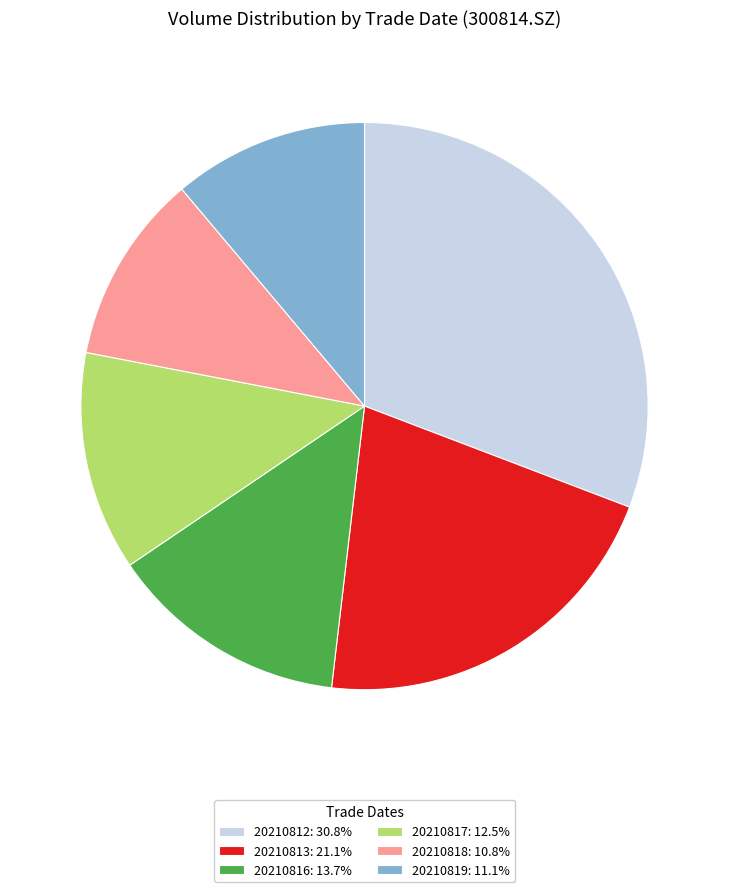

What is the ratio of the value at 20210818: 10.8% to the value at 20210817: 12.5%?

0.9